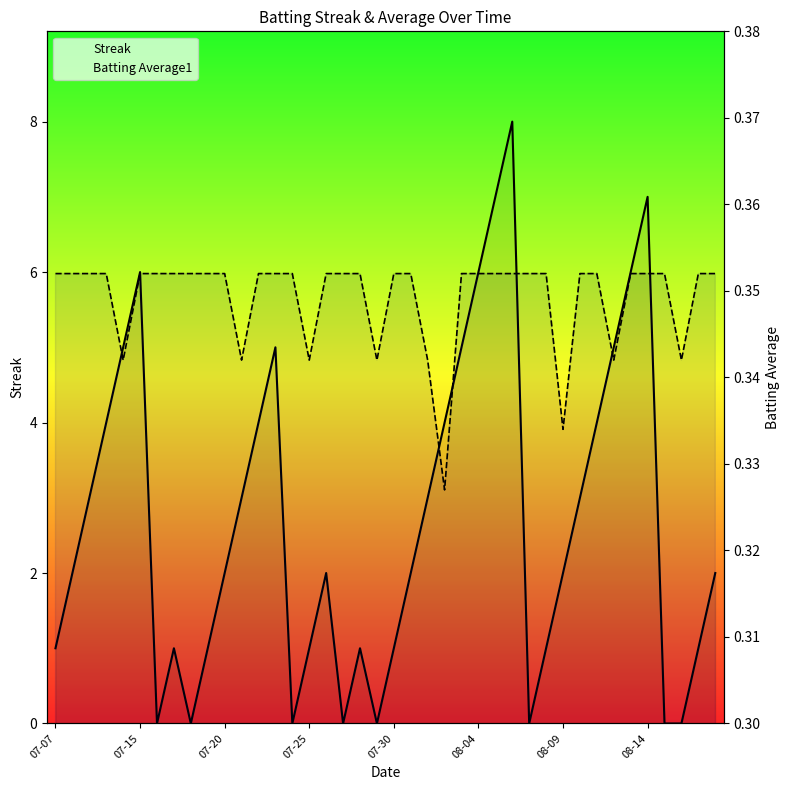

True or false: Streak has a value of 2.0 at 39.

True